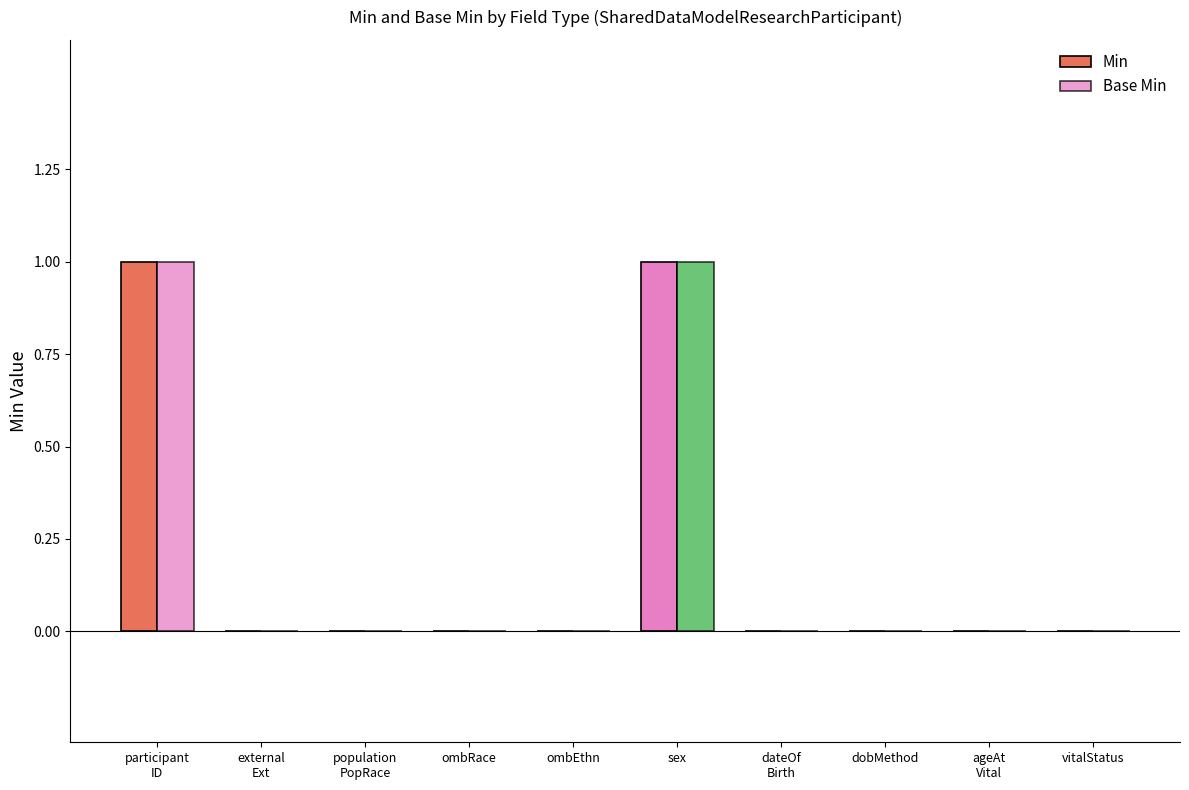

Are the bars grouped side by side (vs. stacked)?

Yes